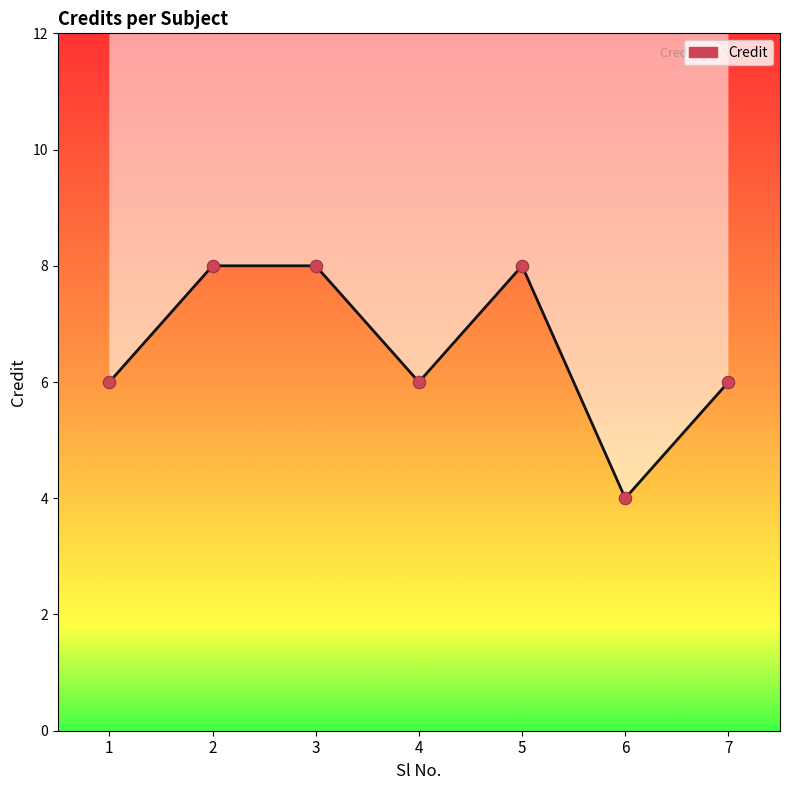

Between 3 and 1, which is larger?

3